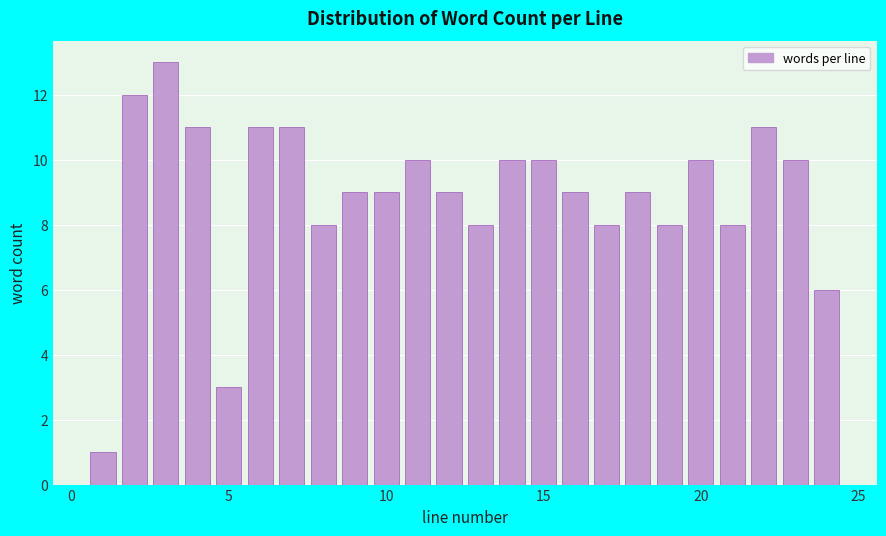

Around what value on the x-axis is the tallest bar? Give the approximate position of its centre, as read against the axis.

3.0